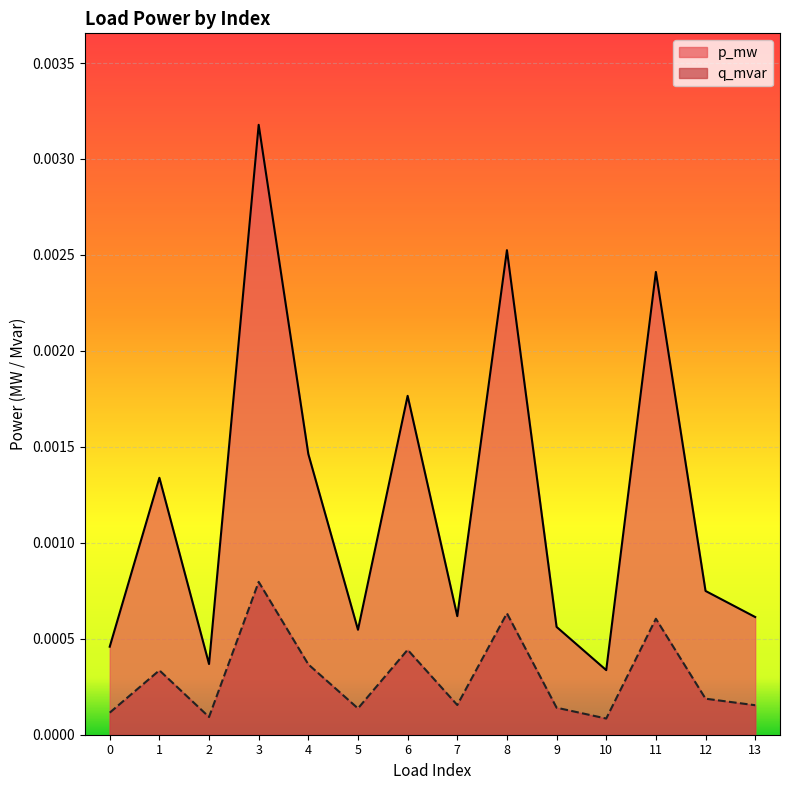

Is it true that q_mvar equals 0.0 at 7?

False